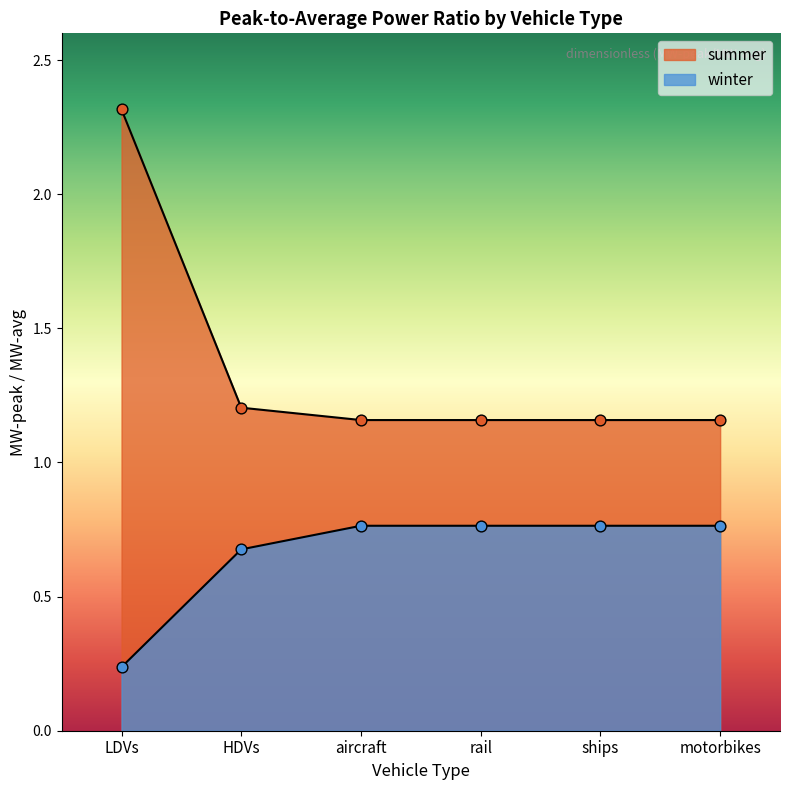

What is the total value across all series at motorbikes?

1.9